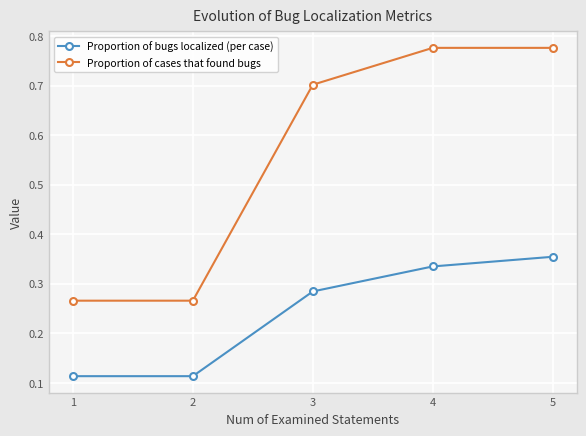

True or false: Proportion of cases that found bugs has more than 1 interior local peaks.

False